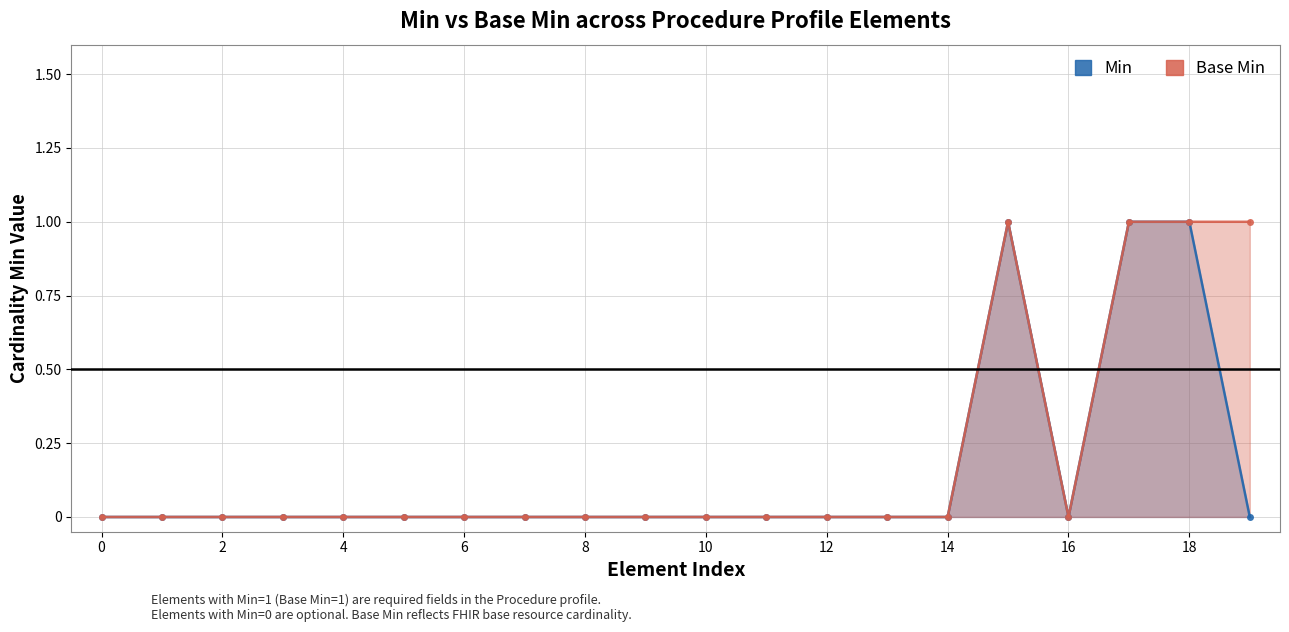

At how many categories does at least one series exceed 0?

4